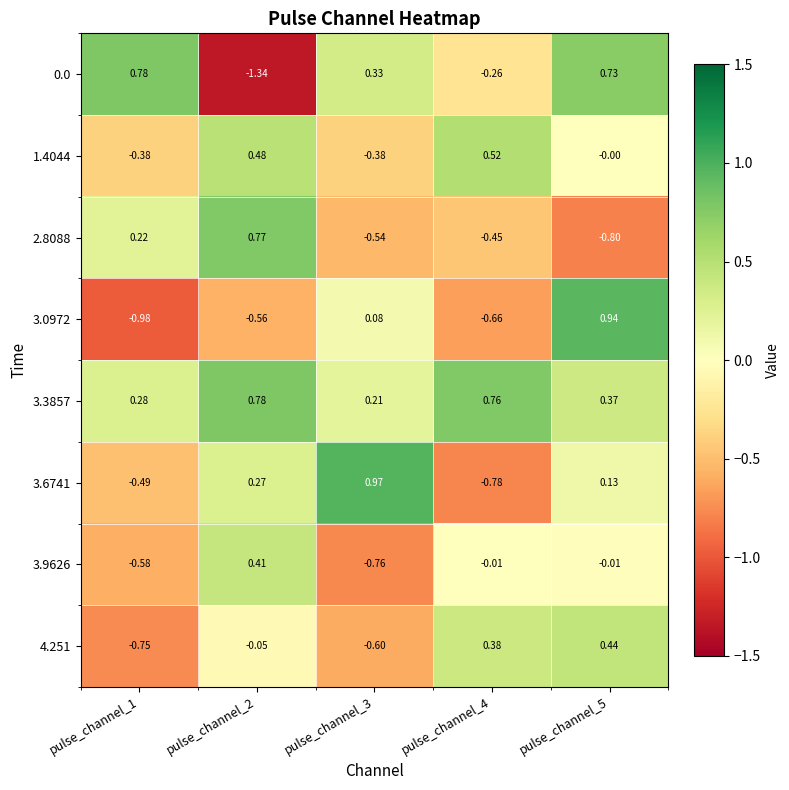

Is the value of 3.9626 at pulse_channel_4 greater than the value of 0.0 at pulse_channel_5?

No